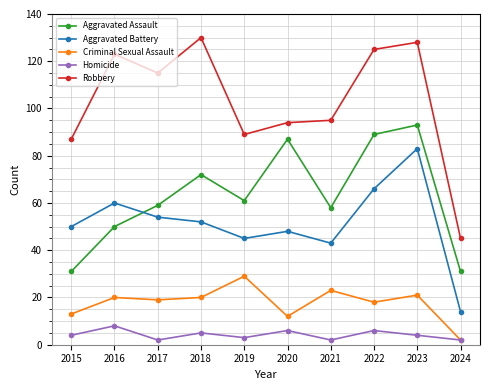

True or false: Criminal Sexual Assault and Aggravated Assault cross at least once.

False